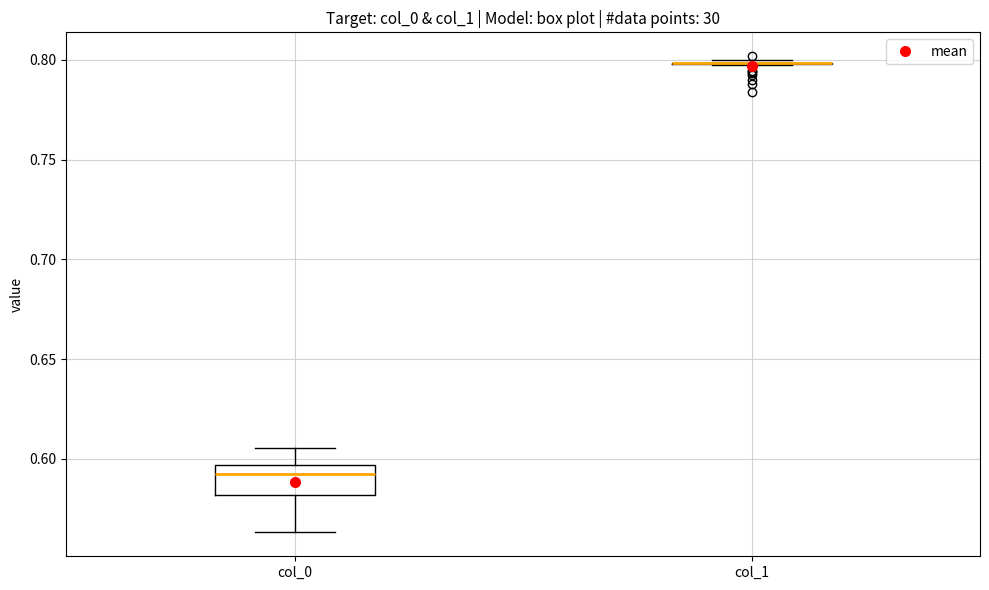

Reading left to right, transcribe this box plot: for each box, give where its median line is, the range the box spans, and where its two whiskers end, as read against the y-axis. The values are not printed on the chart, so give them approximately, as read against the axis.

col_0: median 0.590, box 0.580 to 0.595, whiskers 0.565 to 0.605
col_1: box collapsed to a line at 0.800, whiskers 0.800 to 0.800